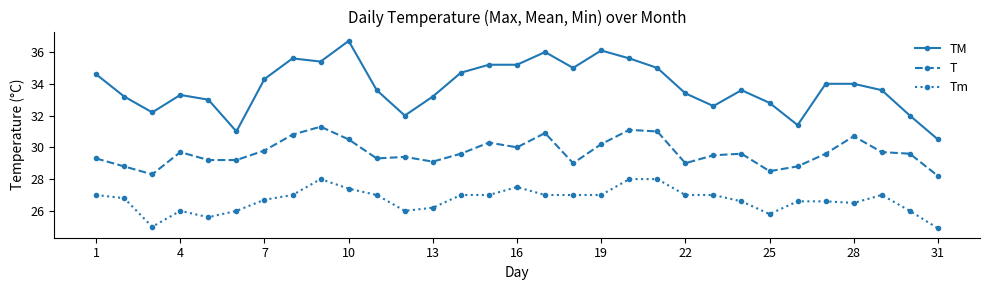

True or false: TM and Tm intersect in this chart.

False